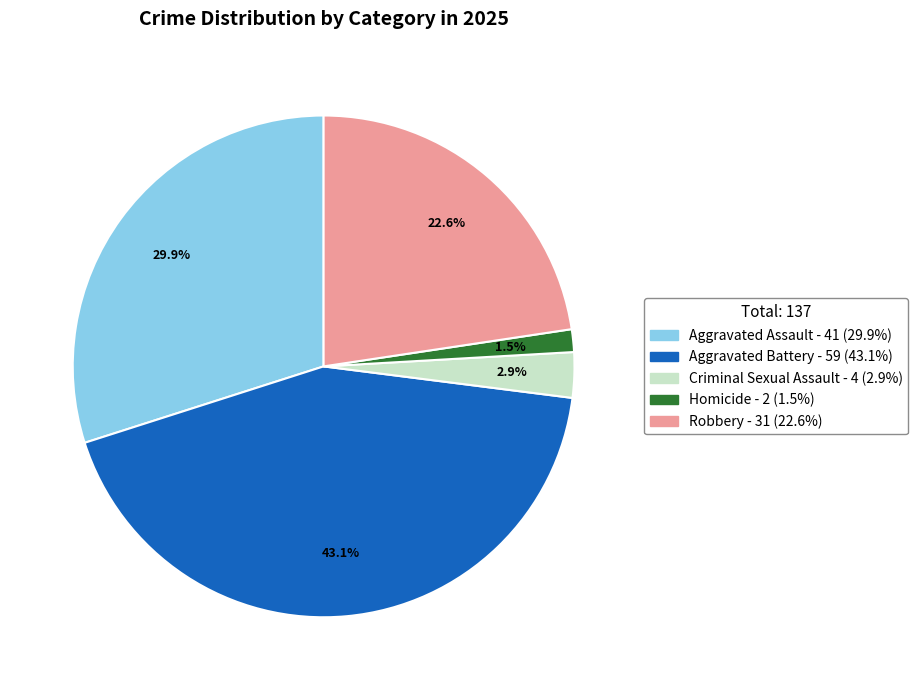

What is the ratio of the value at Aggravated Battery to the value at Robbery?

1.9